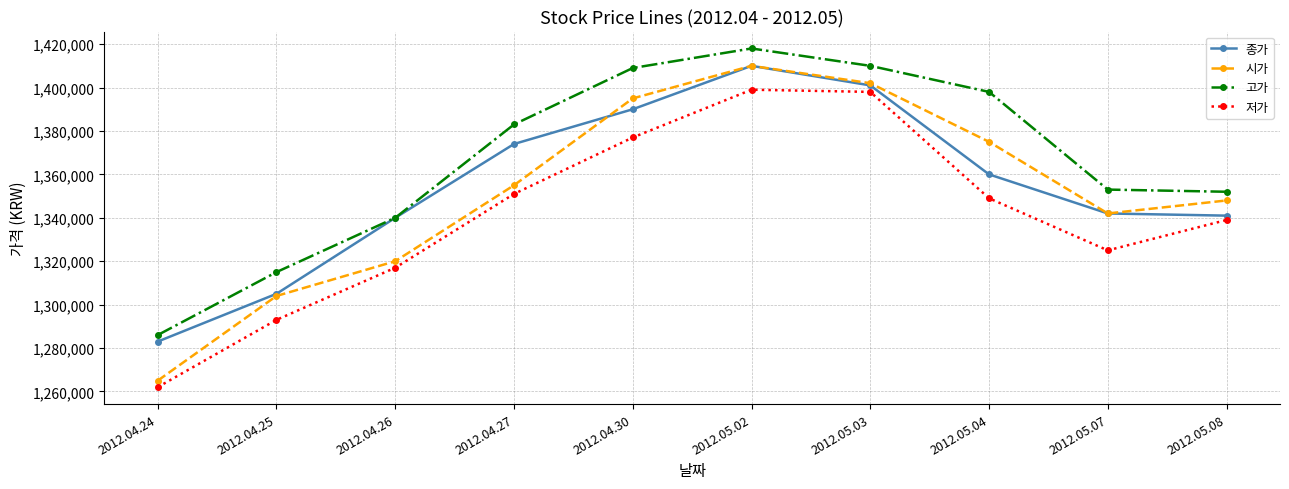

At which category does the chart reach its peak across all series?

2012.05.02